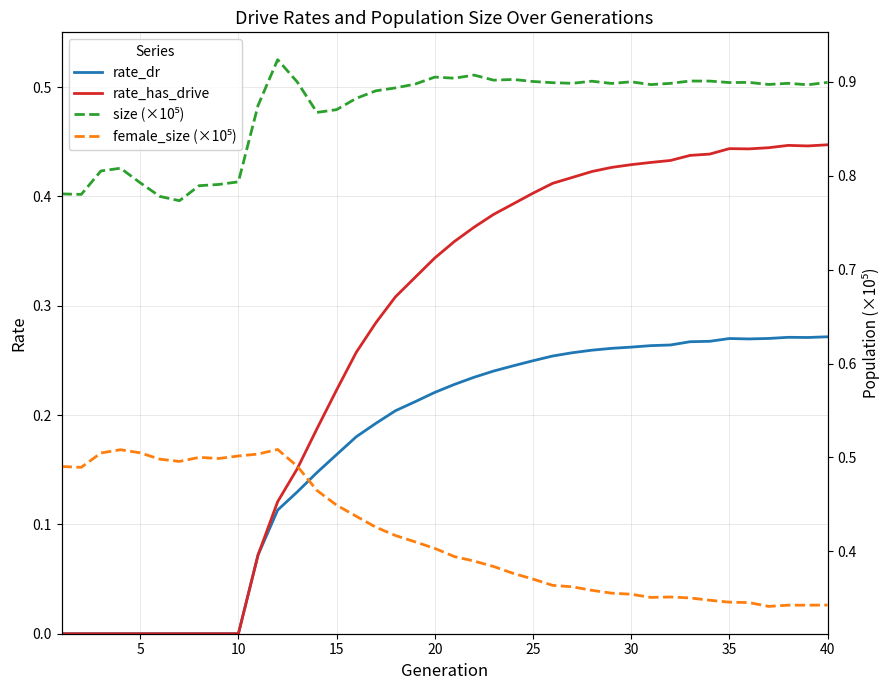

Count the number of data series in this chart.

4